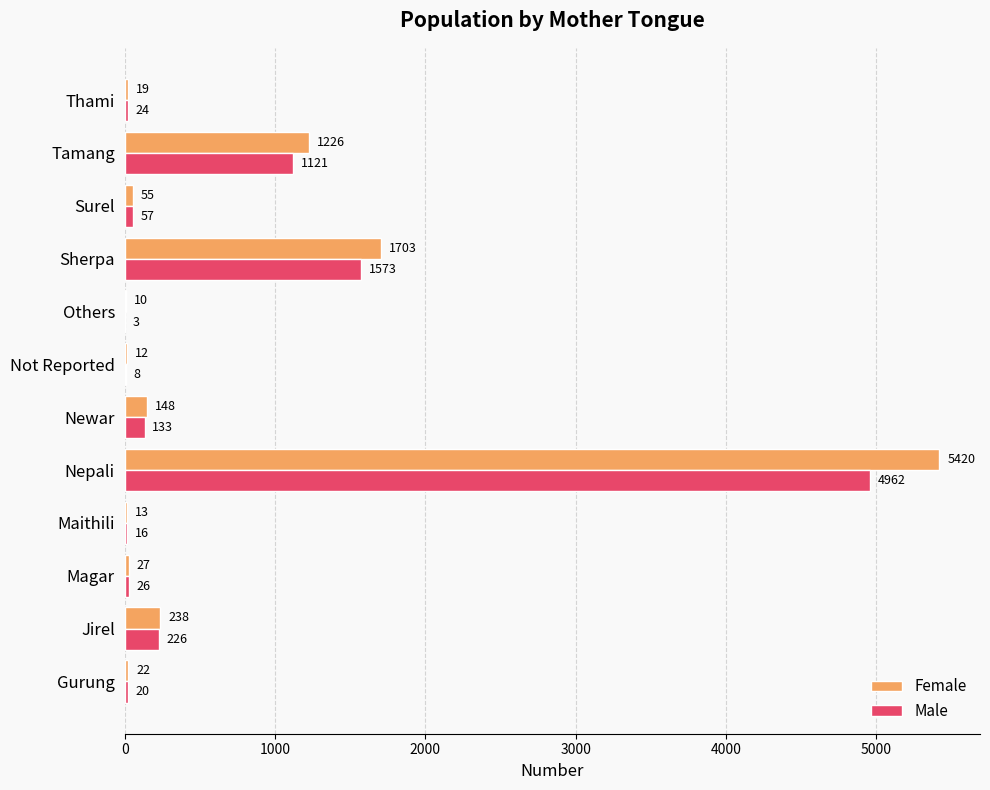

What is the sum of all Male values?

8169